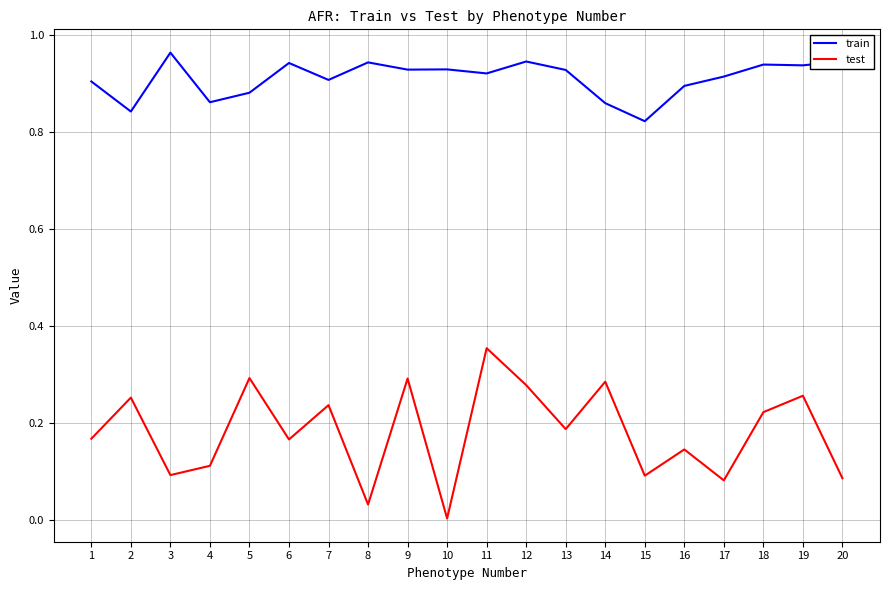

What is the difference between the highest and lowest values at 5?

0.6